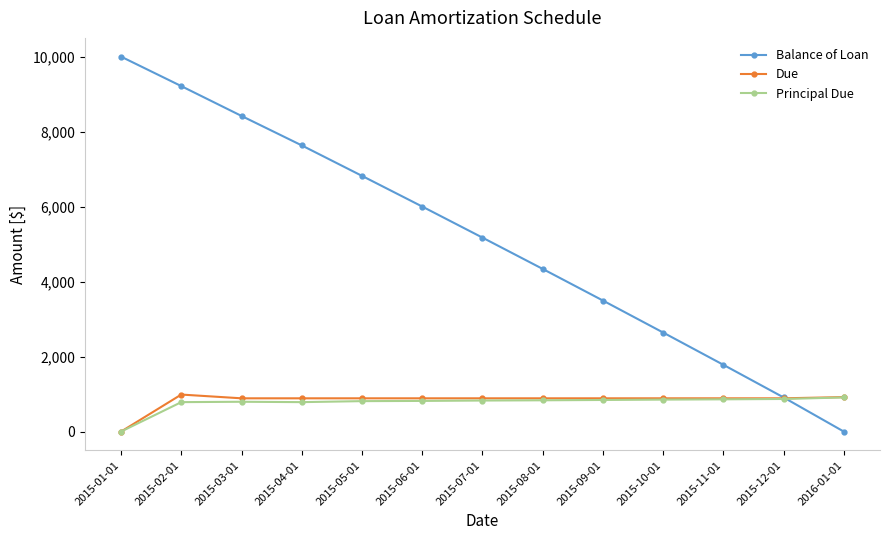

What position from the left is 2015-03-01?

3